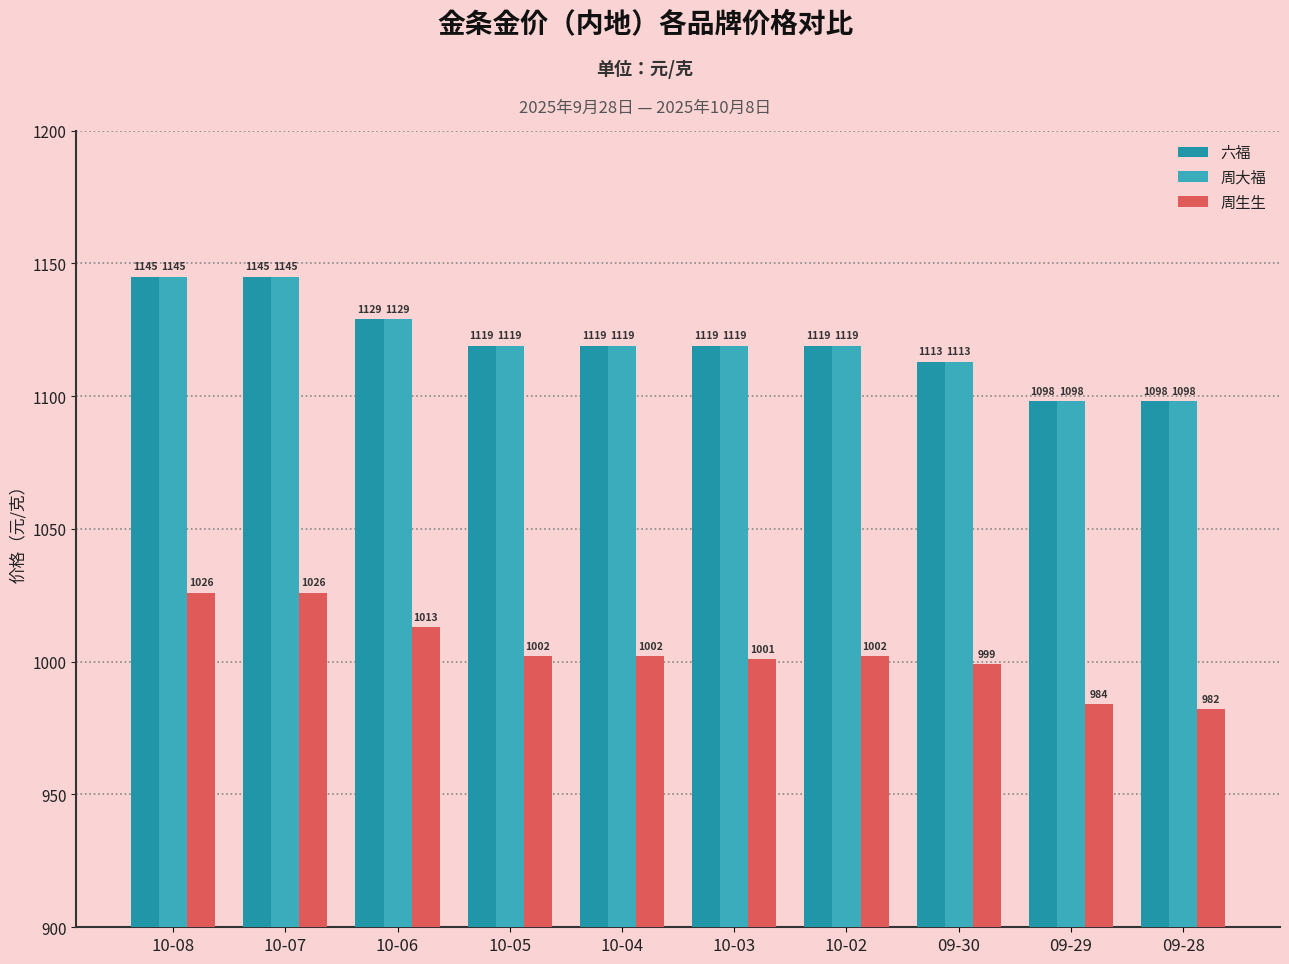

What is the difference between the maximum and minimum values in the 周生生 series?

44